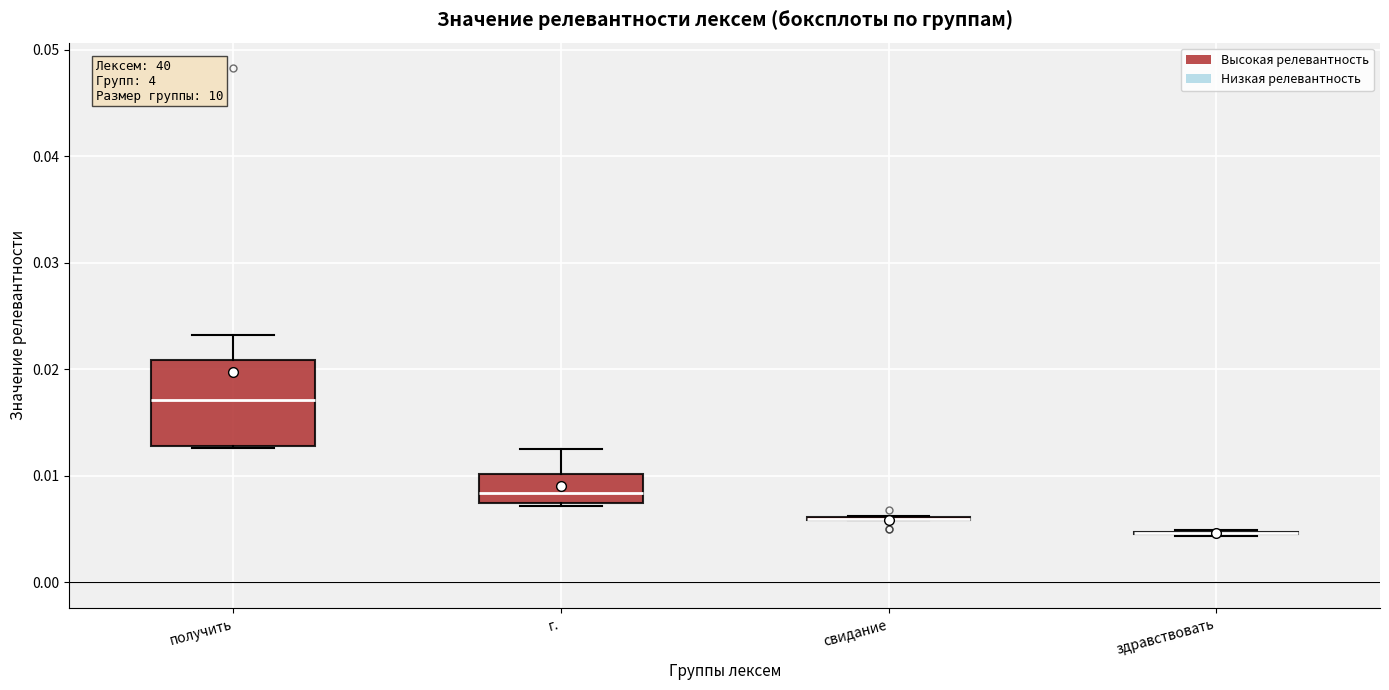

Where does the upper whisker of the box for г. end on the y-axis? The values are not printed on the chart, so give them approximately, as read against the axis.

0.013